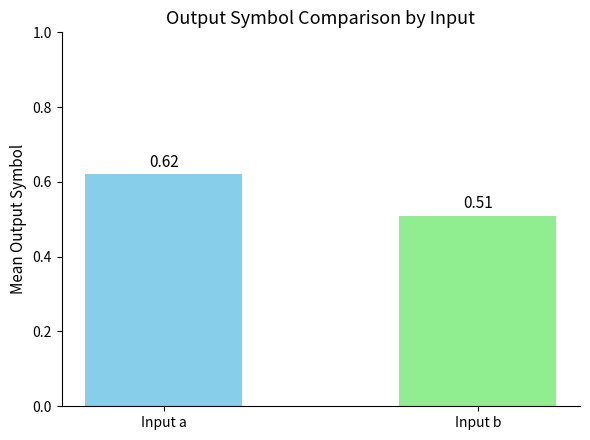

List the labels in order of value, smallest first.

Input b, Input a